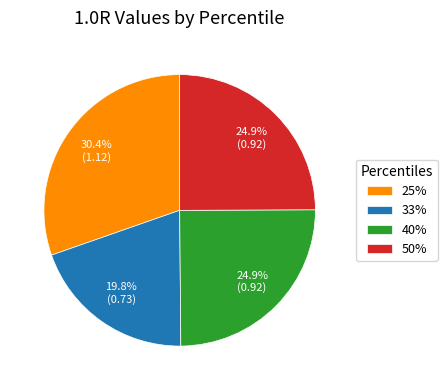

True or false: 33% accounts for 7% of the total.

False